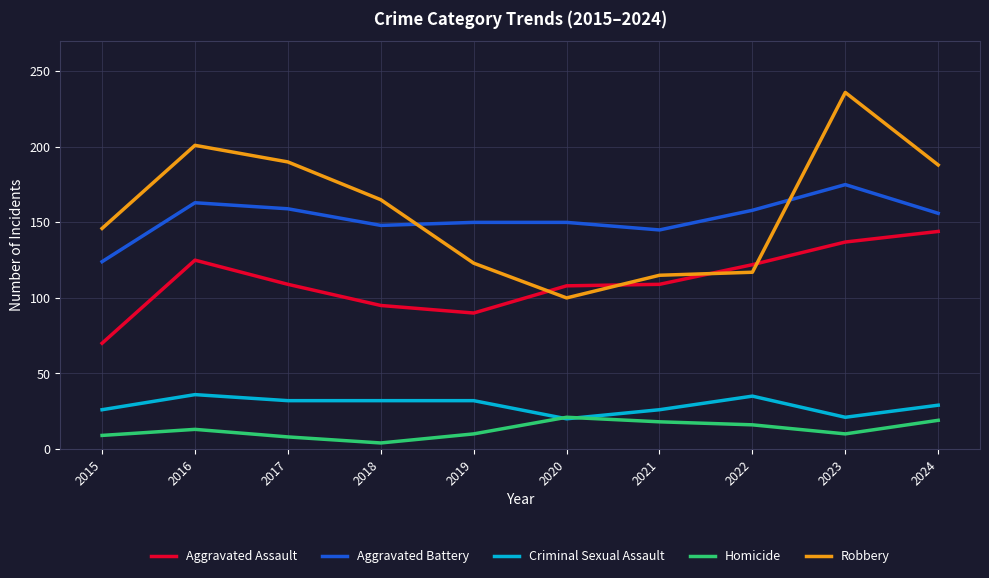

What is the difference between the Homicide values at 2022 and 2023?

6